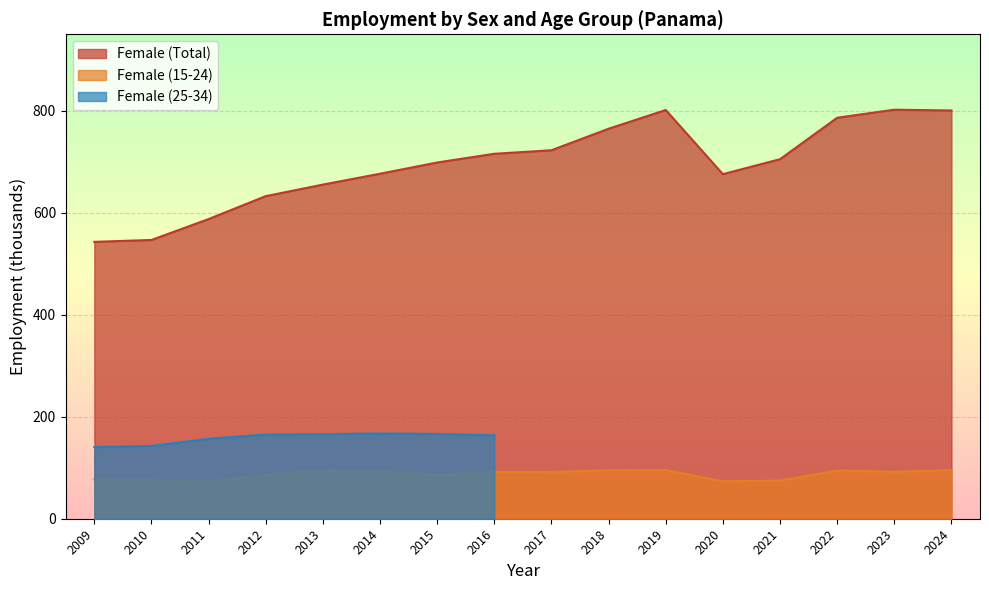

Is the value of Female (15-24) at 2010 greater than the value of Female (Total) at 2014?

No